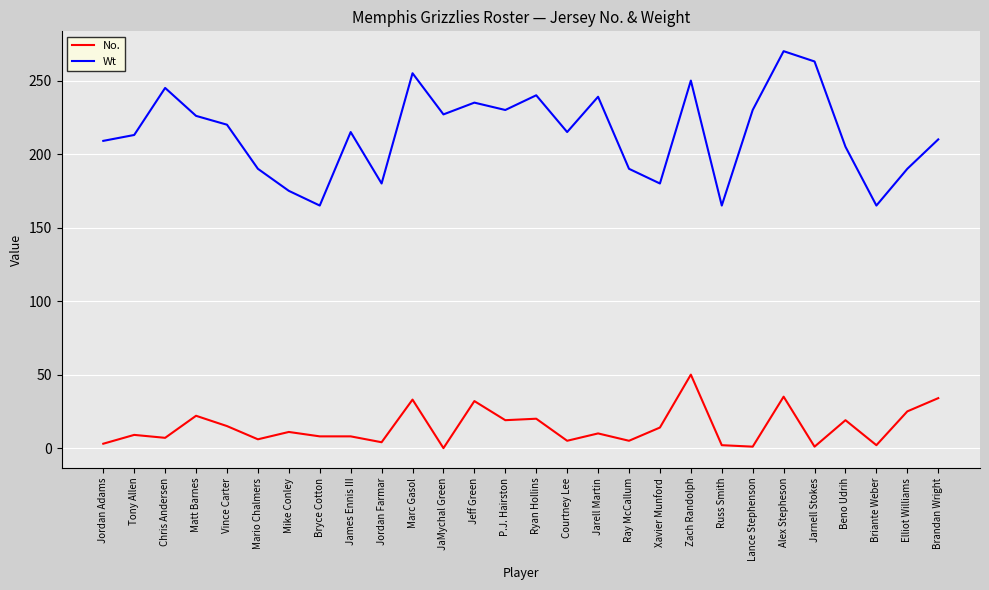

What is the spread (max minus min) of values at Vince Carter?

205